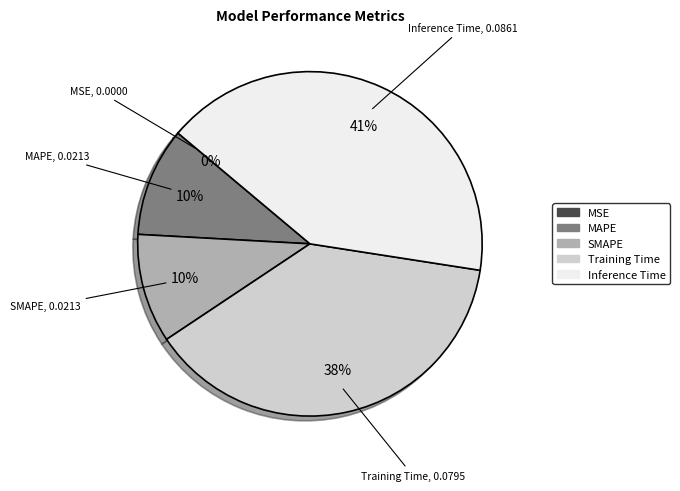

To the nearest percent, what percentage of the pie is MAPE?

10%